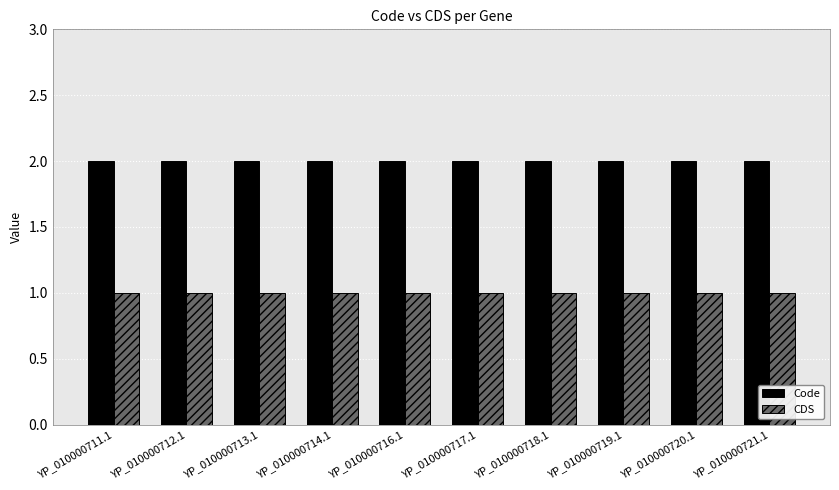

What position from the right is YP_010000713.1?

8